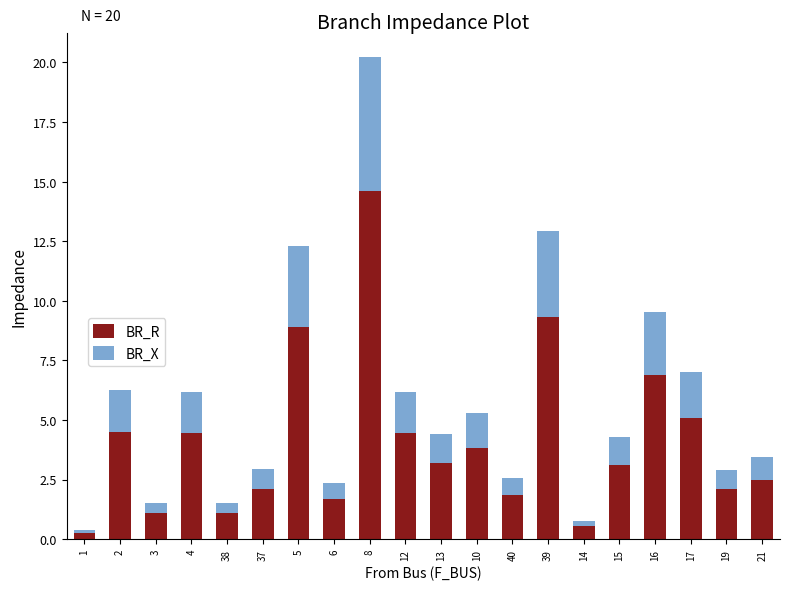

At which label does BR_R reach its peak?

8